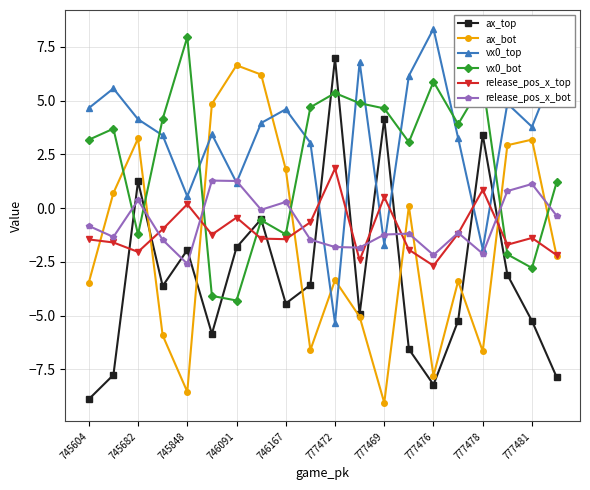

At how many categories does at least one series exceed 4?

18